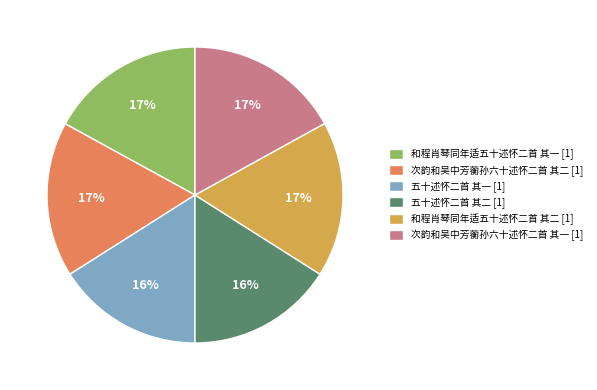

Is the sum of 次韵和吴中芳蘅孙六十述怀二首 其一 [1] and 五十述怀二首 其二 [1] greater than half?

No